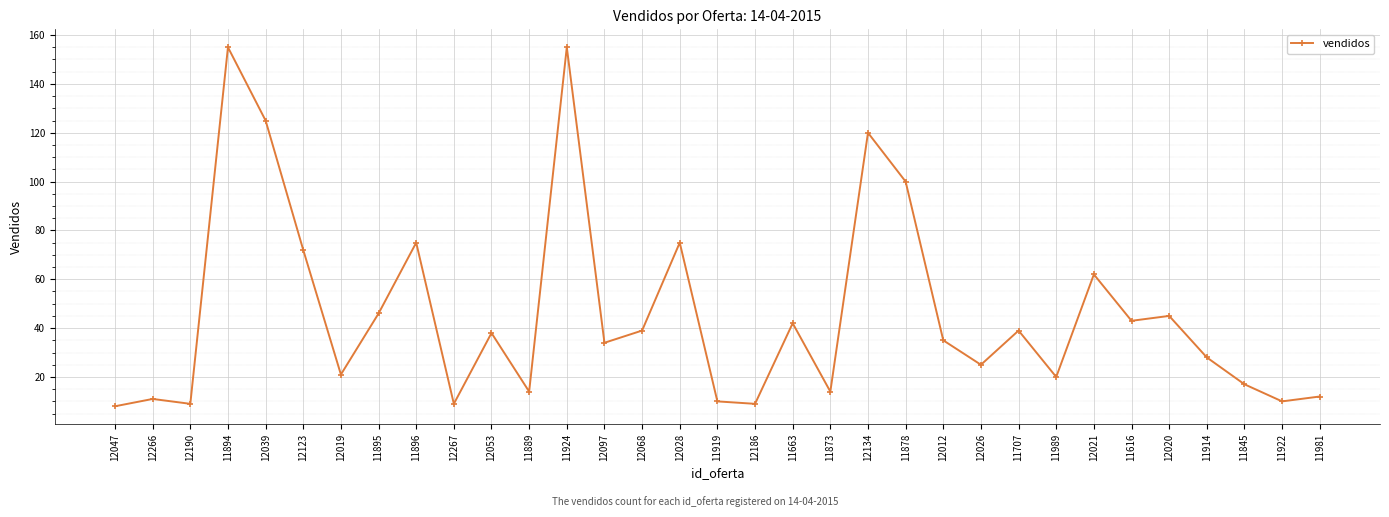

What is the ratio of the value at 12012 to the value at 11922?

3.5